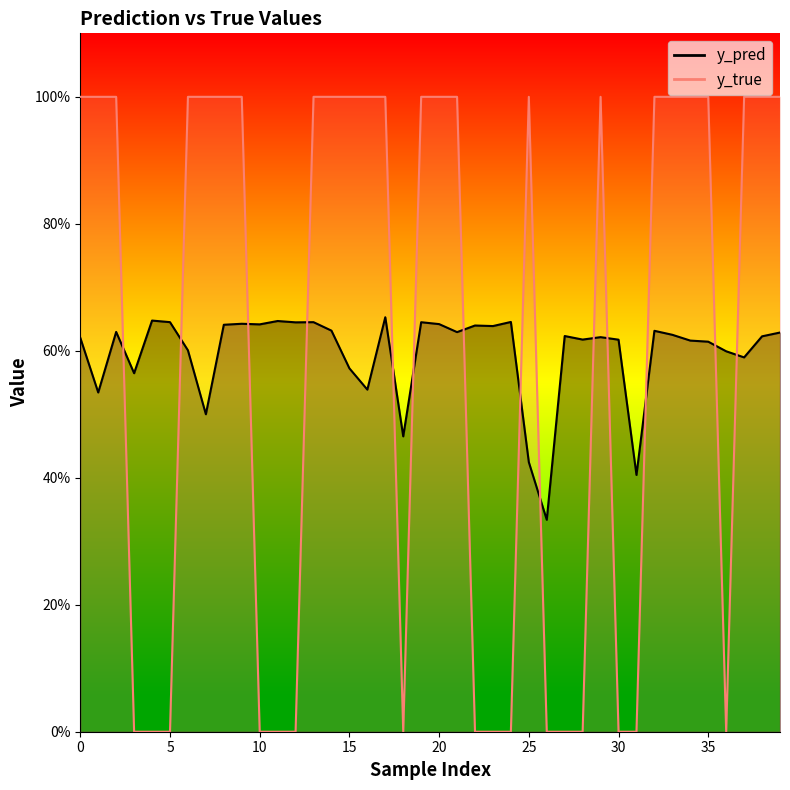

List the series in order of their peak value, lowest first.

y_pred, y_true